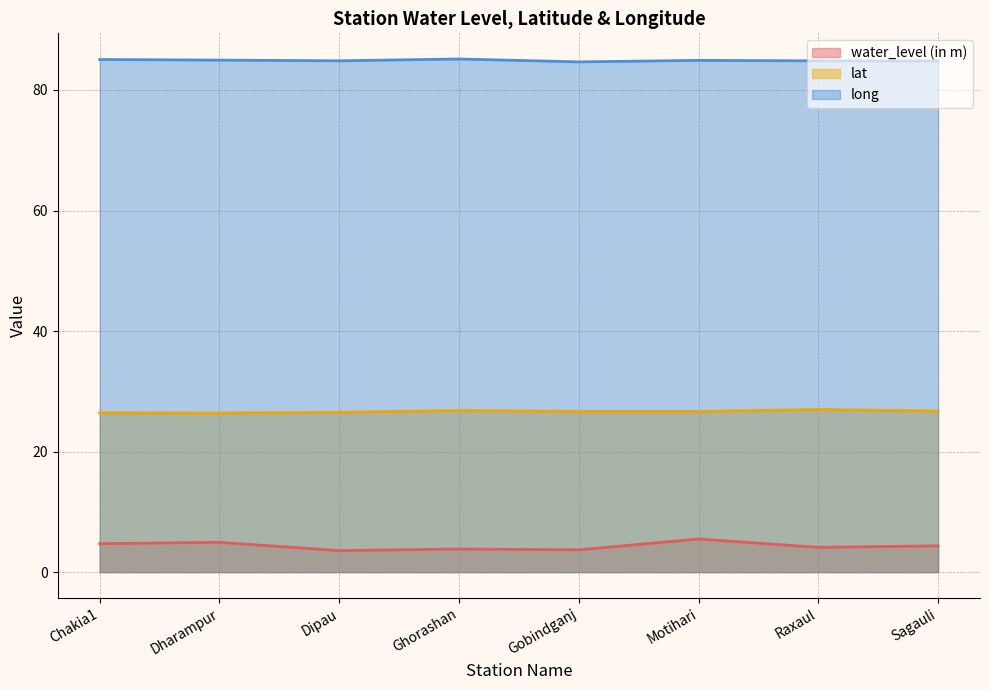

Rank the categories by water_level (in m) value from highest to lowest.

Motihari, Dharampur, Chakia1, Sagauli, Raxaul, Ghorashan, Gobindganj, Dipau